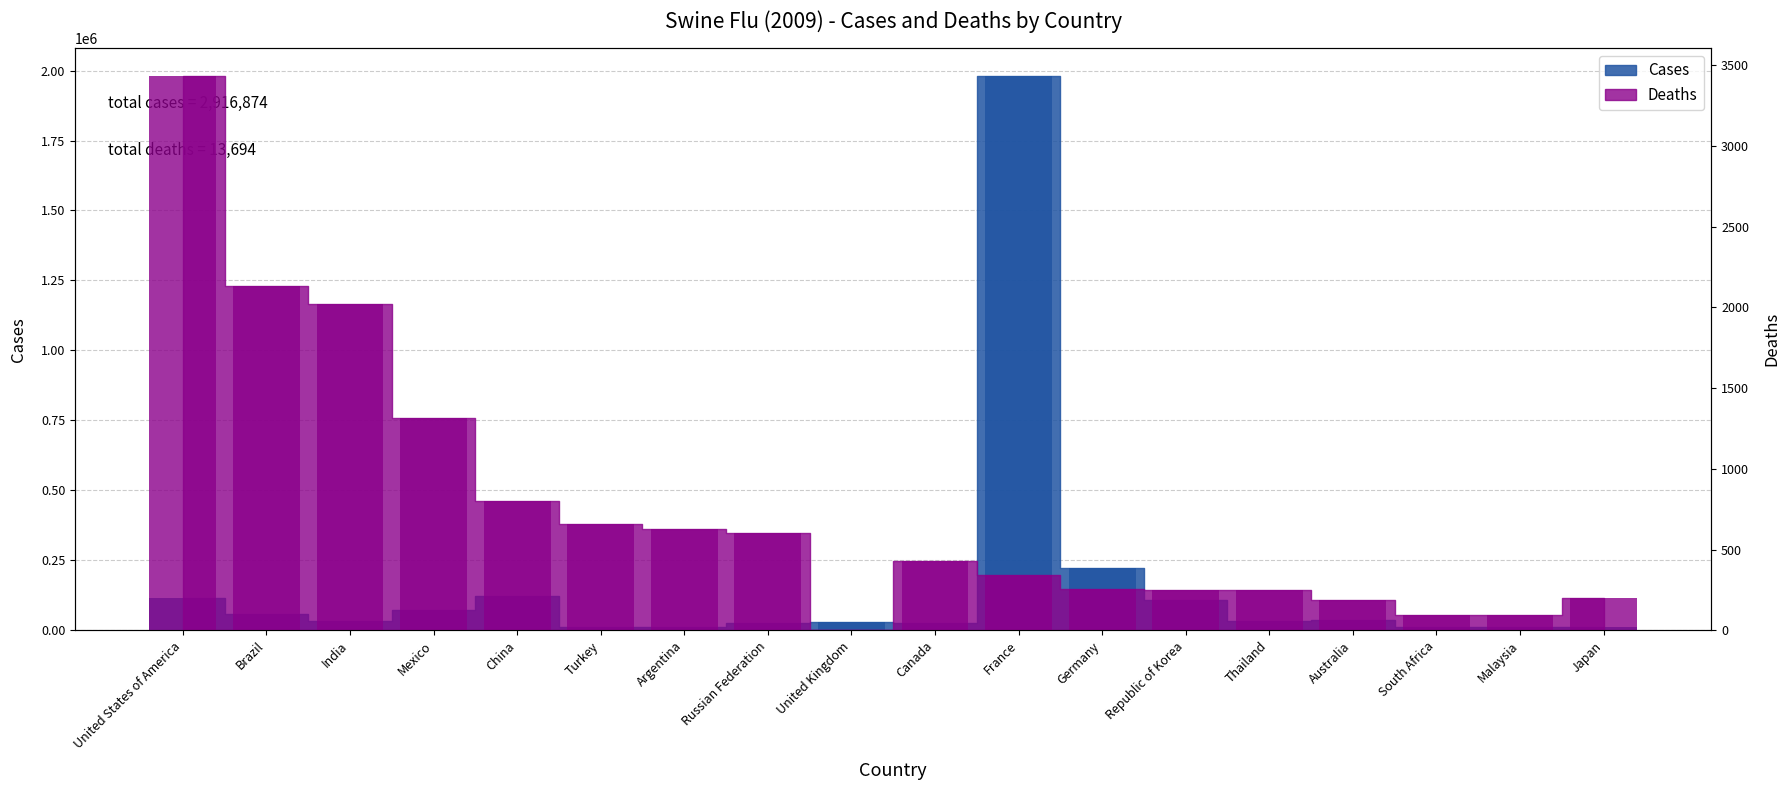

Reading left to right, what are all the values shown in this chart?

Cases: 113690	58178	33783	70715	120940	12316	11458	25339	28456	25828	1980000	222360	107939	31902	37484	12640	12210	11636
Deaths: 3433	2135	2024	1316	800	656	626	604	0	429	344	258	250	249	187	93	92	198